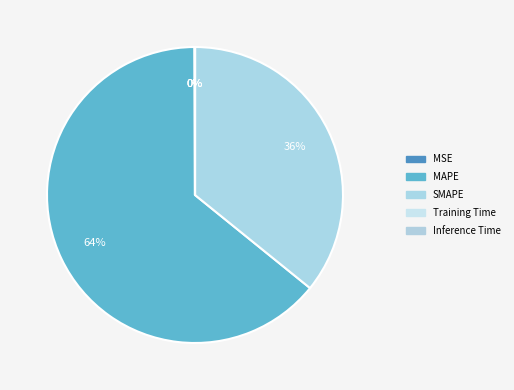

Is it true that SMAPE is 29% of the pie?

False